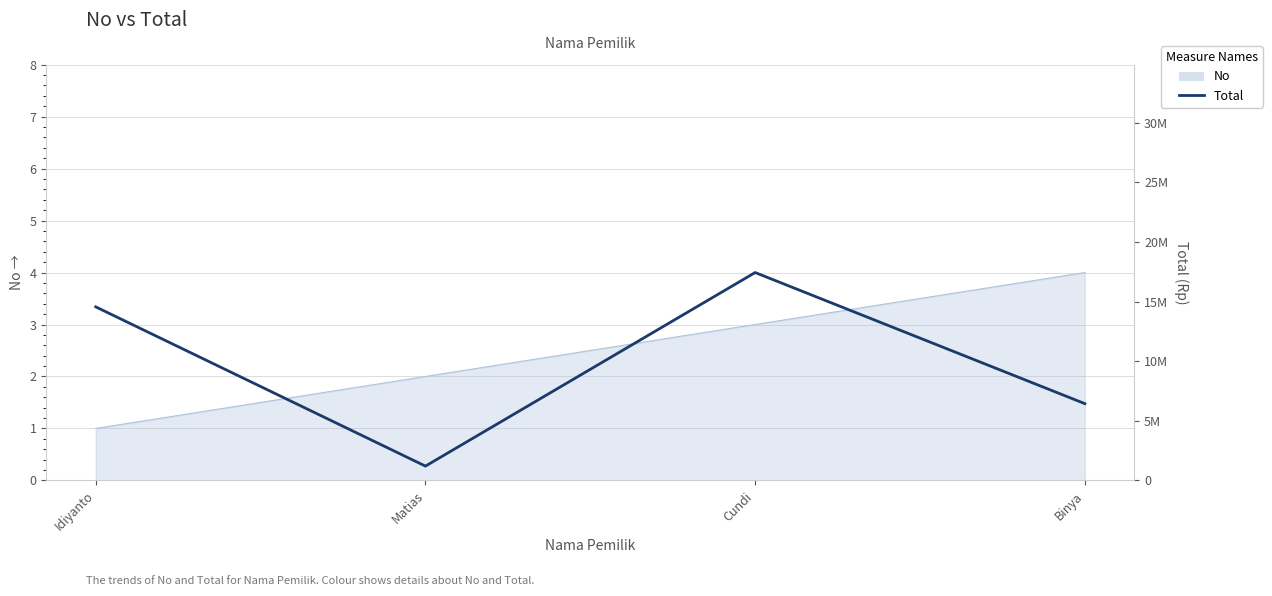

True or false: the data shows 2714735 at Binya.

False